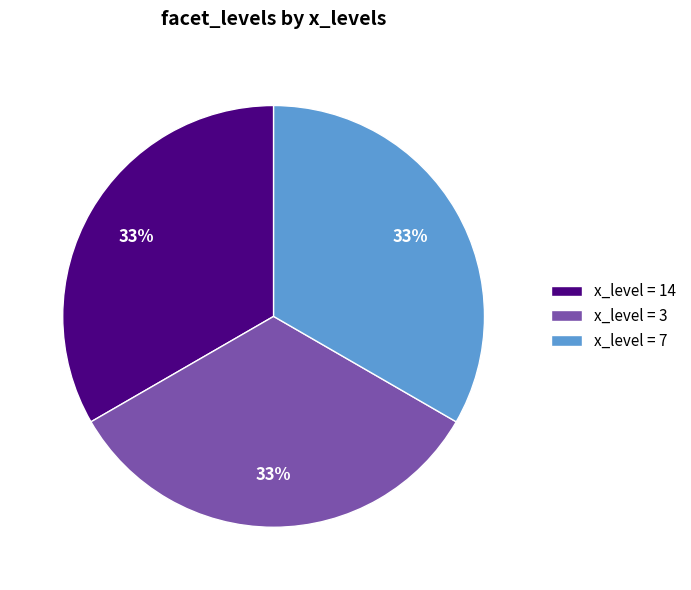

To the nearest percent, what percentage of the pie is x_level = 7?

33%